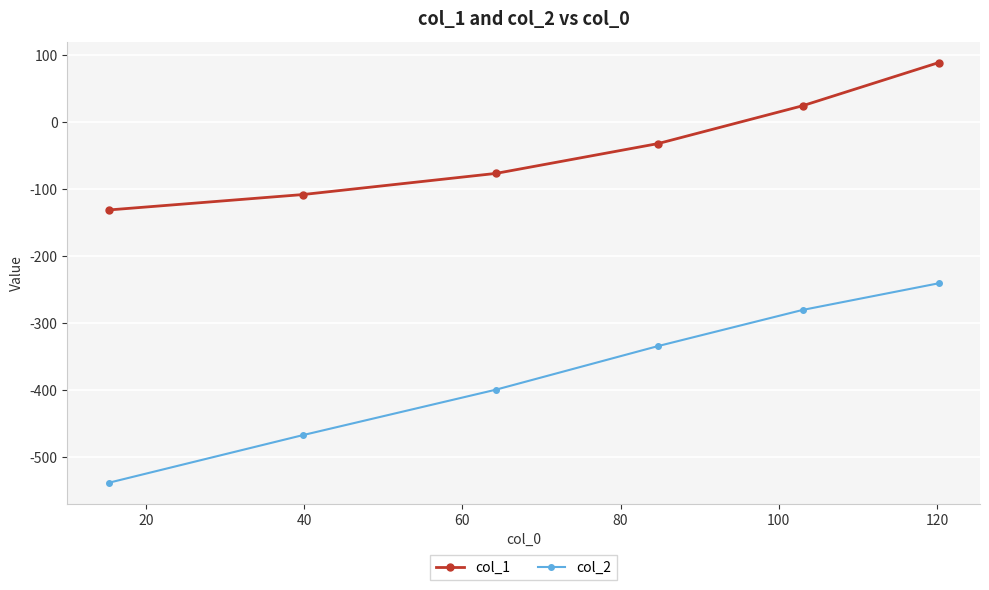

Rank the series by their maximum value, from lowest to highest.

col_2, col_1